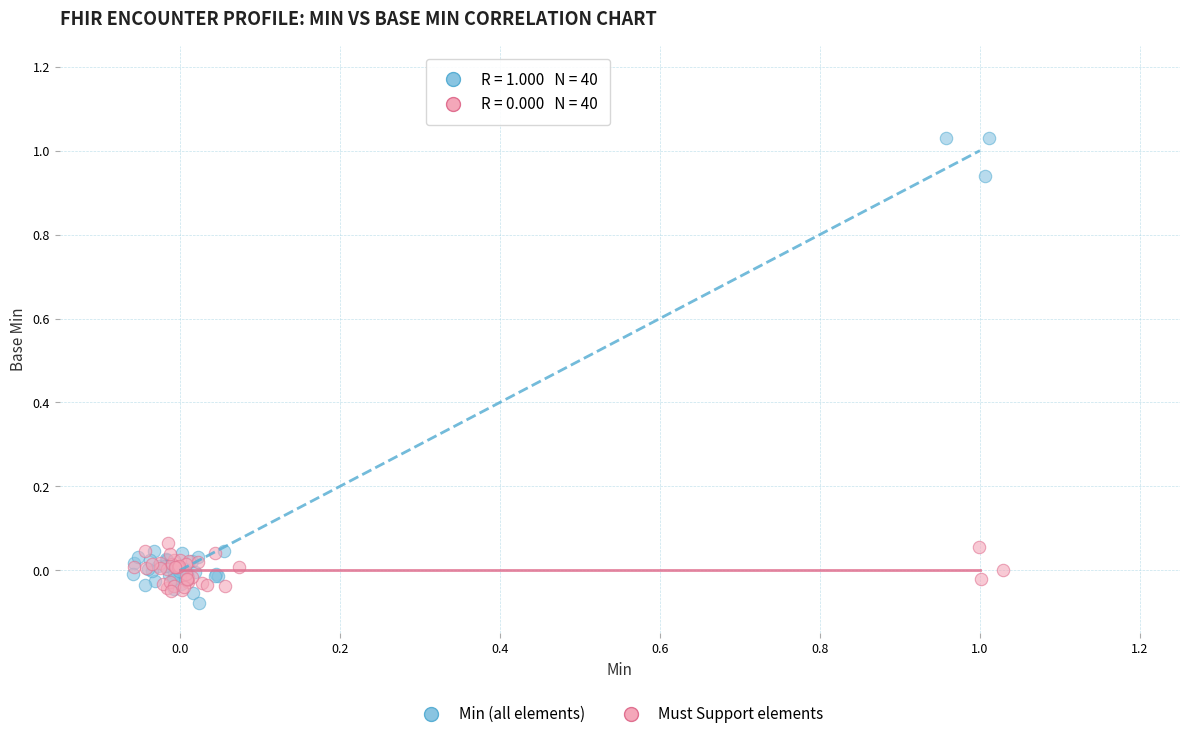

What are all the series names shown in the legend?

Min (all elements), Must Support elements